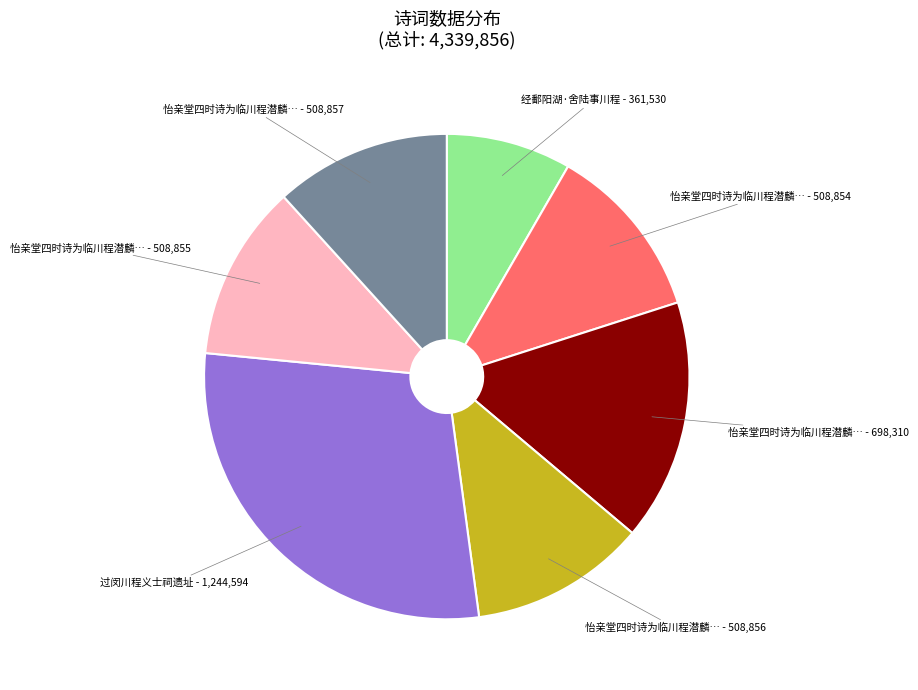

Which category has the smallest portion of the pie?

经鄱阳湖·舍陆事川程